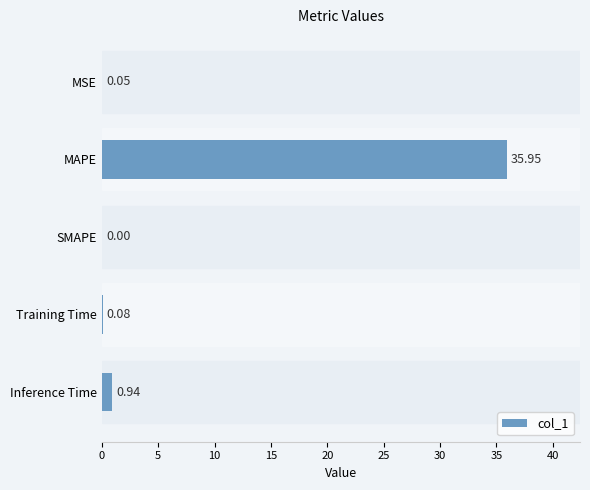

What is the sum of all values?

37.0